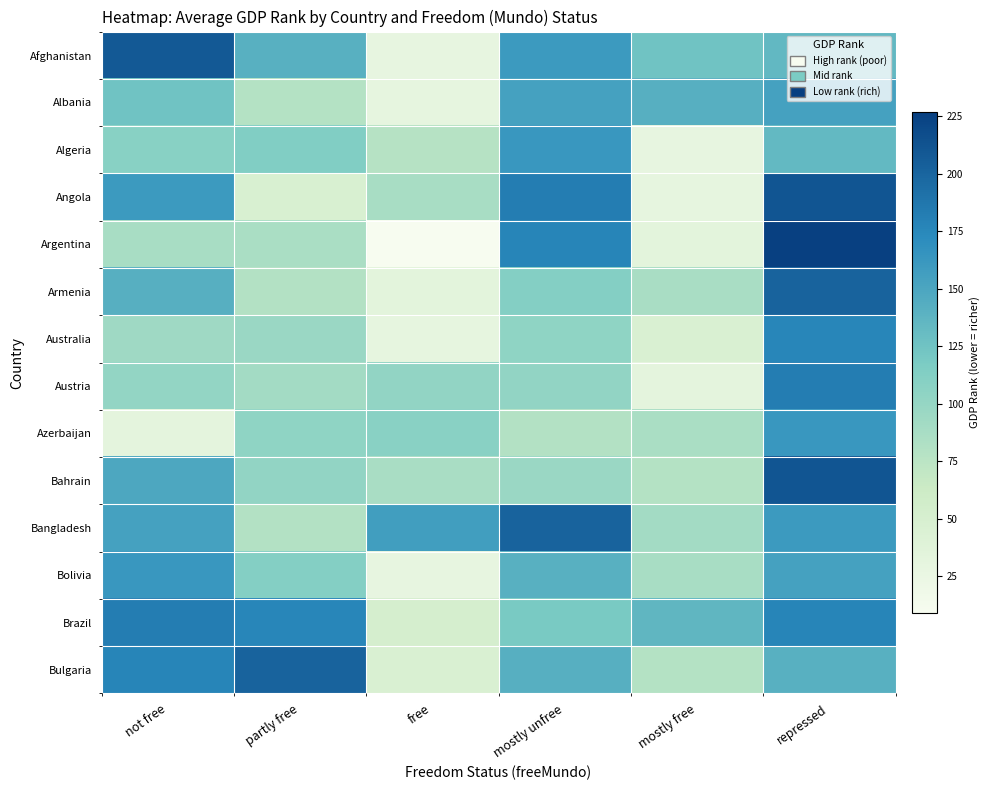

Which series changed the most between not free and repressed?

Argentina